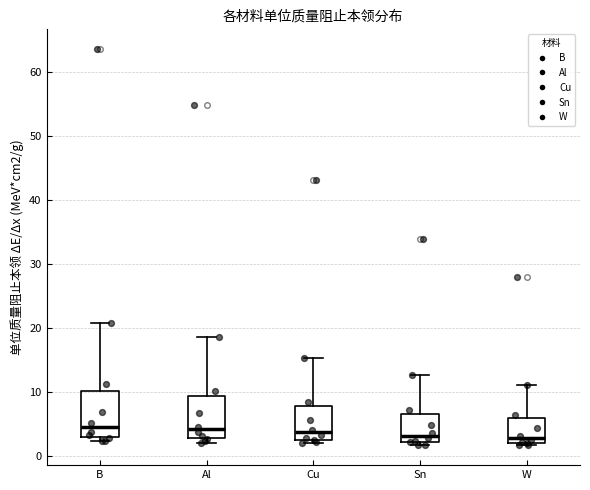

Reading left to right, read every box against the y-axis: the position of its median line, the range the box covers, and the ends of its whiskers. The values are not printed on the chart, so give them approximately, as read against the axis.

B: median 4, box 3 to 10, whiskers 2 to 21
Al: median 4, box 3 to 9, whiskers 2 to 19
Cu: median 4, box 3 to 8, whiskers 2 to 15
Sn: median 3, box 2 to 7, whiskers 2 (just below the box's lower edge) to 13
W: median 3, box 2 to 6, whiskers 2 (just below the box's lower edge) to 11